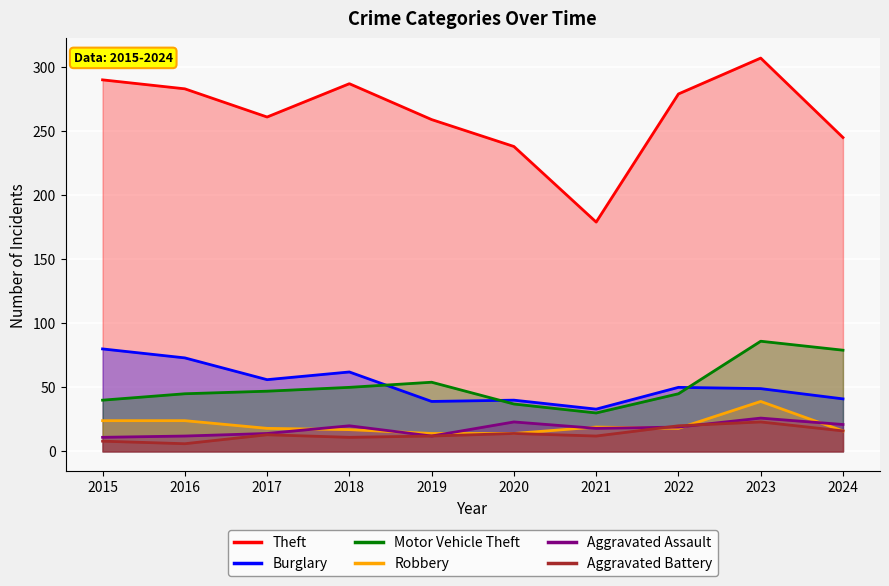

The value of Theft at 2023 is 454. True or false?

False